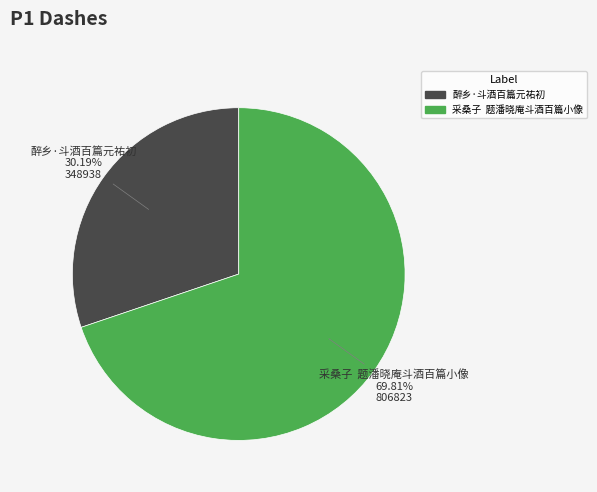

Which slice represents more than half of the pie?

采桑子 题潘晓庵斗酒百篇小像